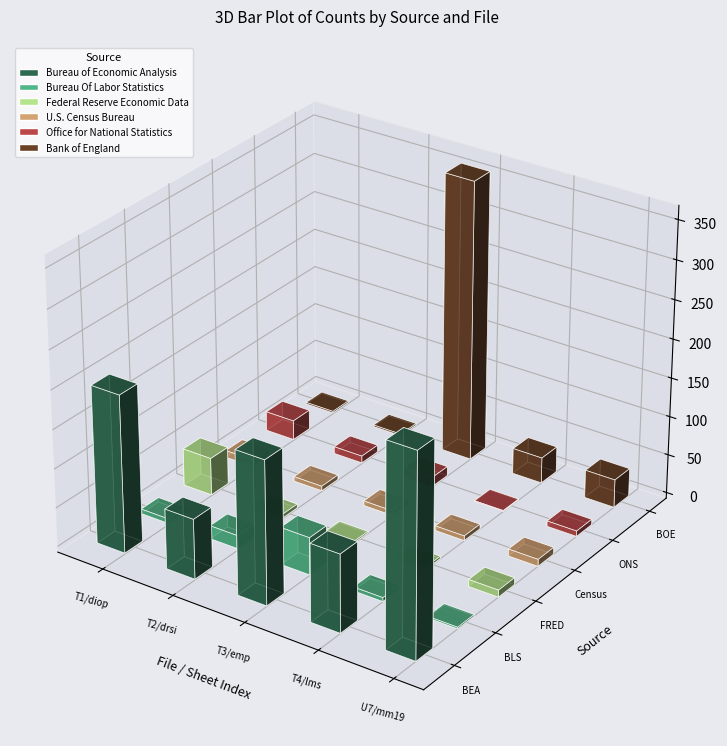

Which series has the largest total across all categories?

Bureau of Economic Analysis